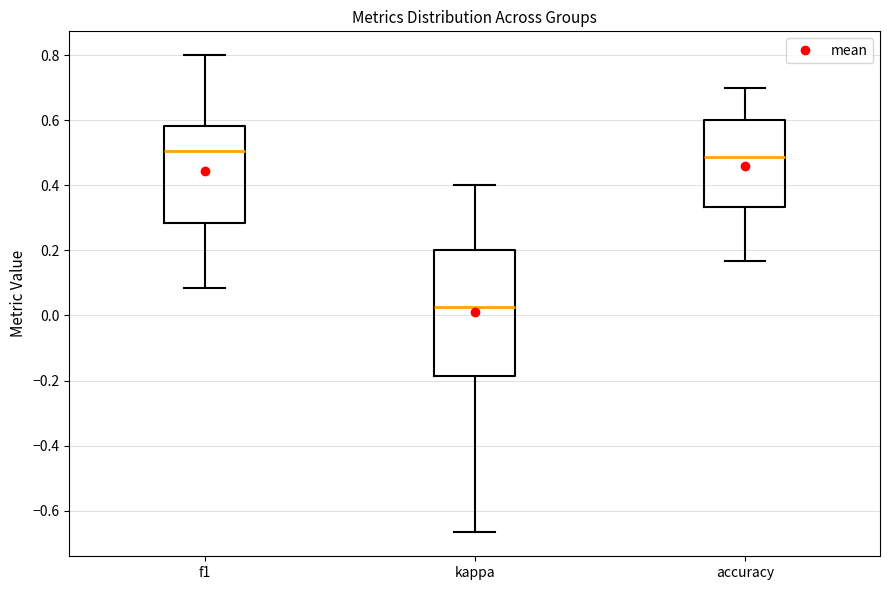

Reading left to right, transcribe this box plot: for each box, give where its median line is, the range the box spans, and where its two whiskers end, as read against the y-axis. The values are not printed on the chart, so give them approximately, as read against the axis.

f1: median 0.50, box 0.28 to 0.58, whiskers 0.08 to 0.80
kappa: median 0.02, box -0.18 to 0.20, whiskers -0.66 to 0.40
accuracy: median 0.48, box 0.34 to 0.60, whiskers 0.16 to 0.70